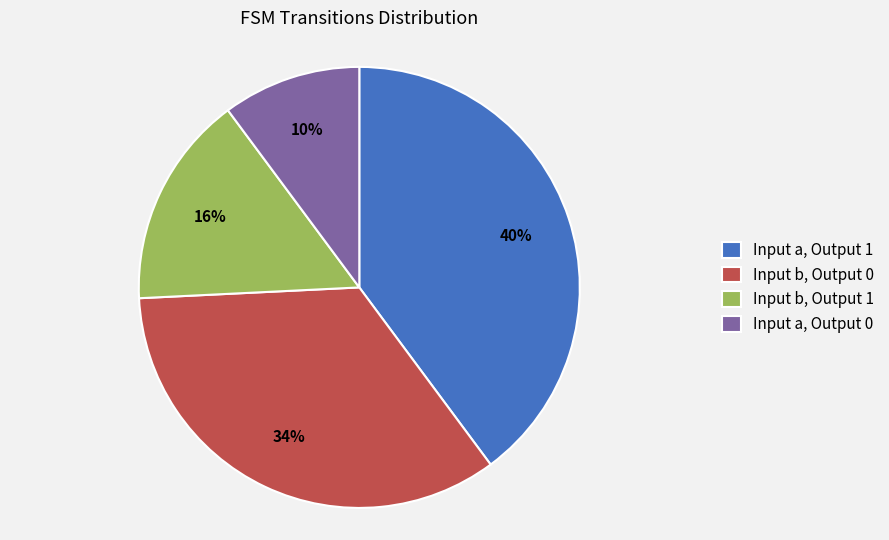

What percentage is the Input b, Output 0 slice, to the nearest percent?

34%